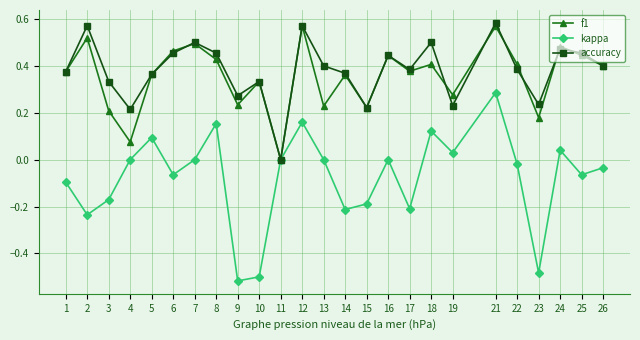

At which category does kappa reach its first local valley?

2